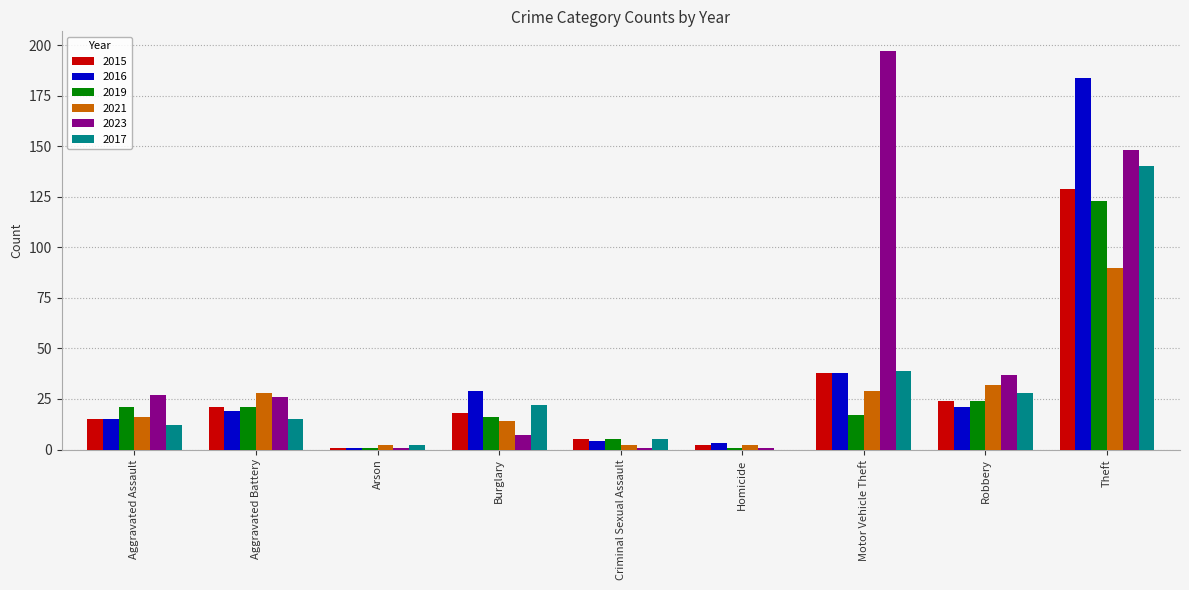

At which label is 2023 closest to 99?

Theft